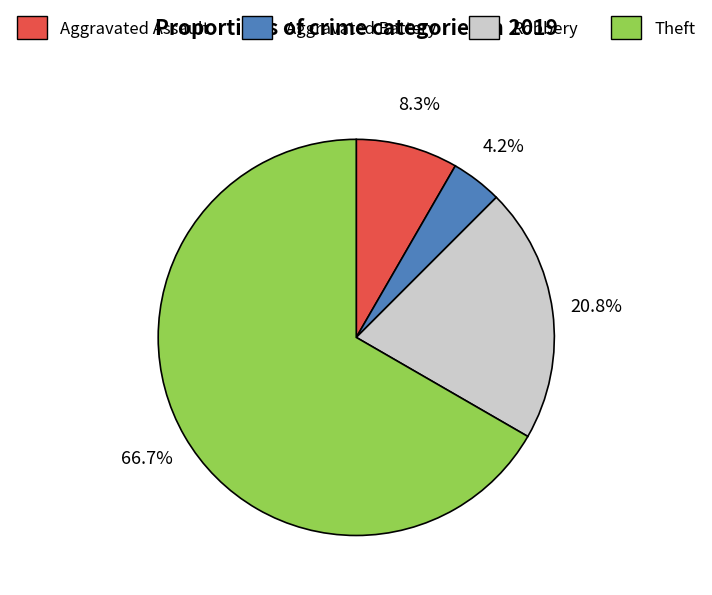

Between Robbery and Theft, which is larger?

Theft